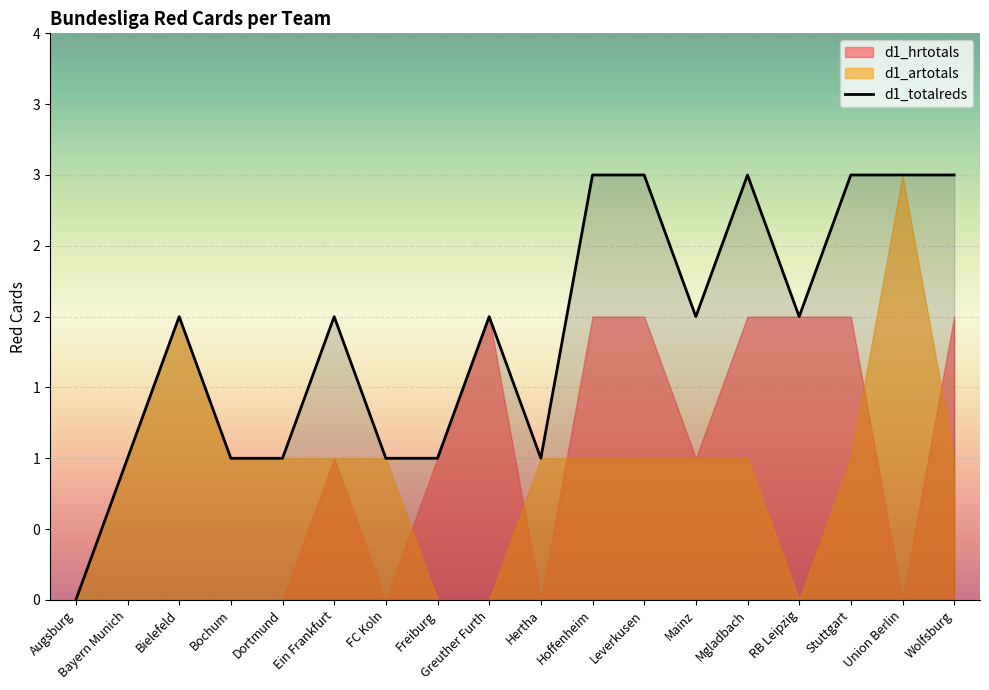

How many values in the d1_totalreds series are below 2?

7